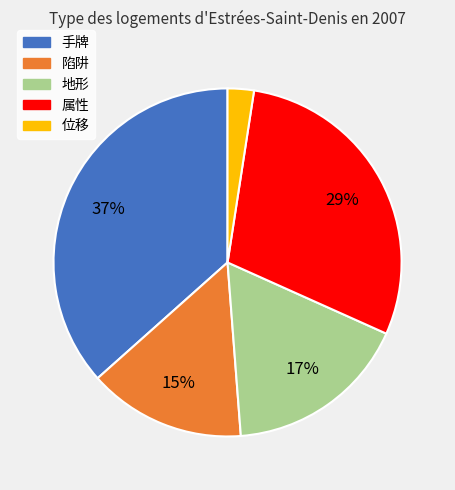

Which category has the biggest portion of the pie?

手牌